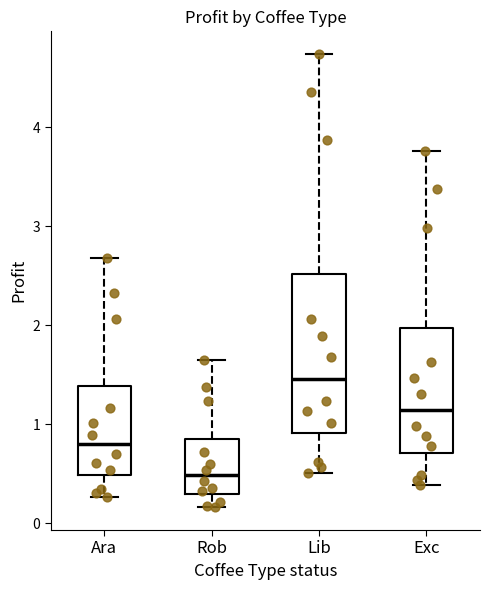

Reading left to right, transcribe this box plot: for each box, give where its median line is, the range the box spans, and where its two whiskers end, as read against the y-axis. The values are not printed on the chart, so give them approximately, as read against the axis.

Ara: median 0.8, box 0.5 to 1.4, whiskers 0.3 to 2.7
Rob: median 0.5, box 0.3 to 0.8, whiskers 0.2 to 1.6
Lib: median 1.5, box 0.9 to 2.5, whiskers 0.5 to 4.7
Exc: median 1.1, box 0.7 to 2.0, whiskers 0.4 to 3.8